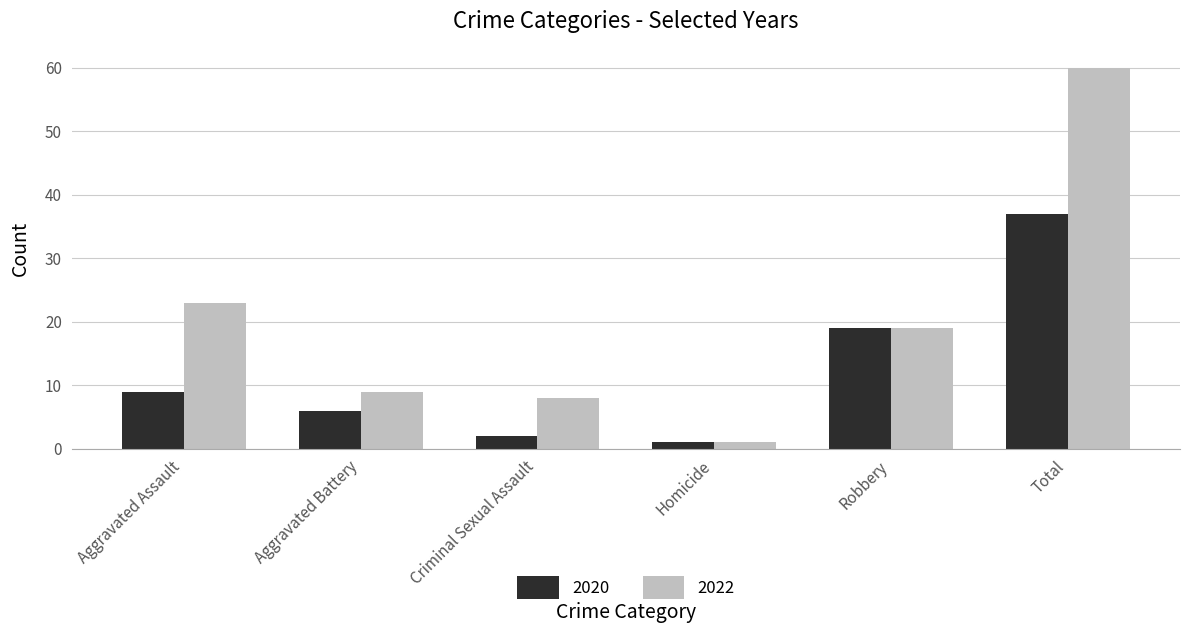

List the labels in order of 2022 value, largest first.

Total, Aggravated Assault, Robbery, Aggravated Battery, Criminal Sexual Assault, Homicide